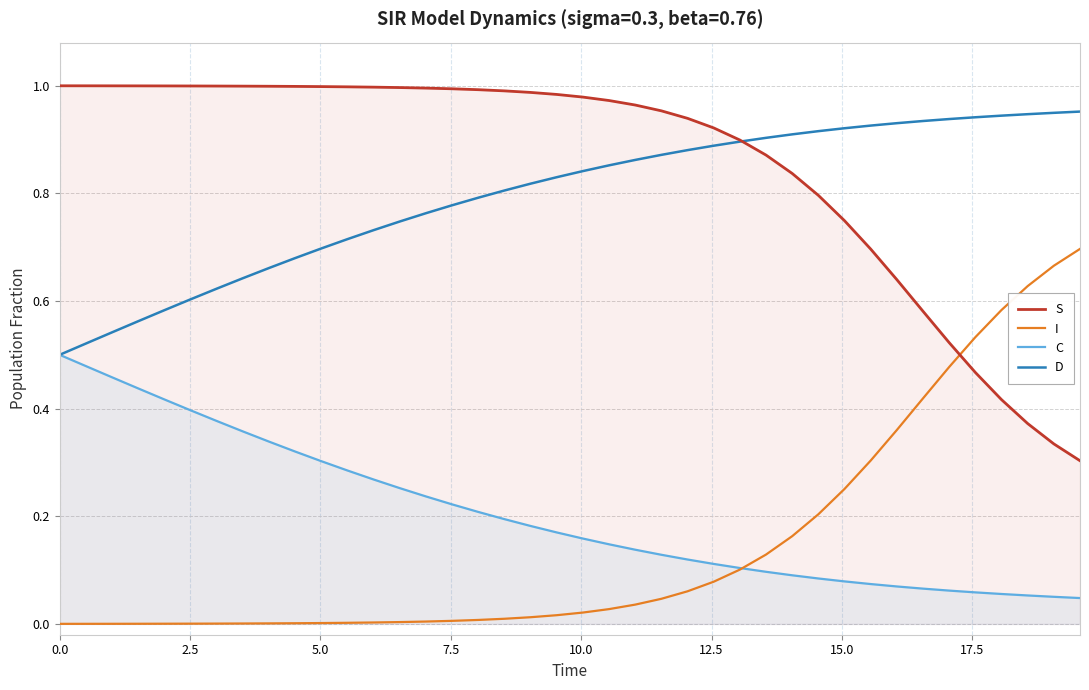

At how many categories does at least one series exceed 0?

40